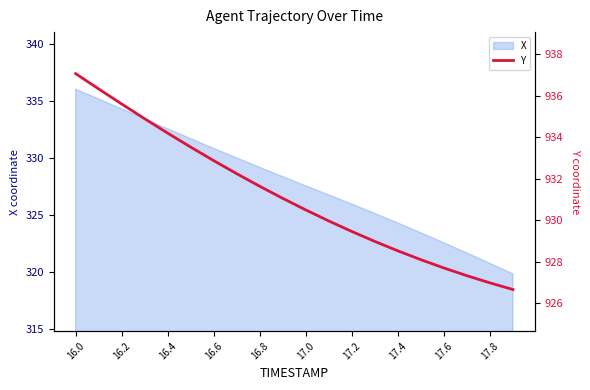

What is the value of the 5th point from the left?

934.2